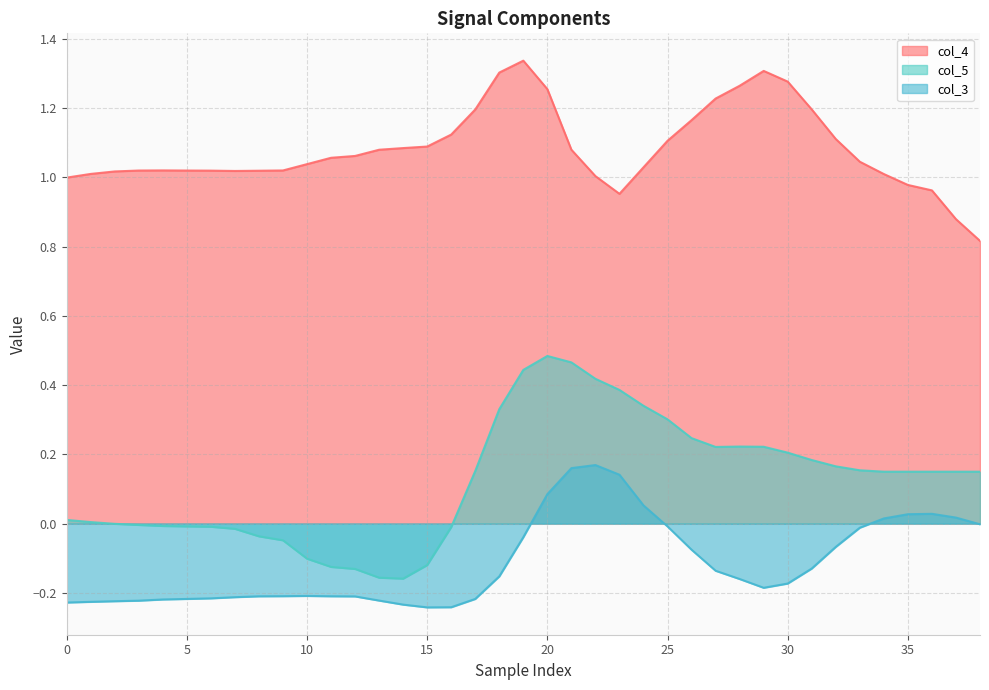

List the series in order of their peak value, lowest first.

col_3, col_5, col_4